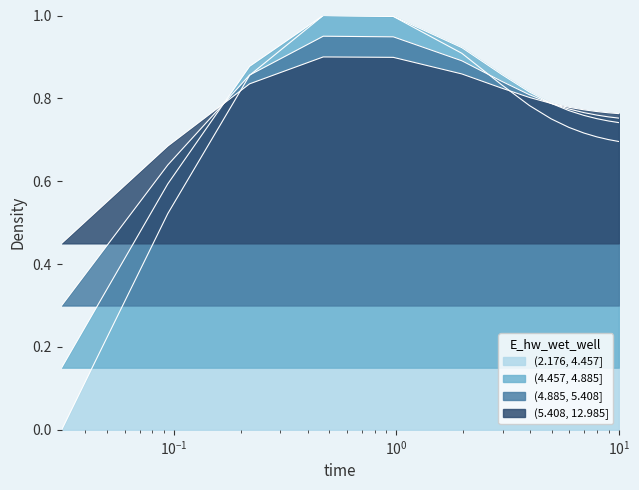

What is the label of the 8th point from the right?

3.96875